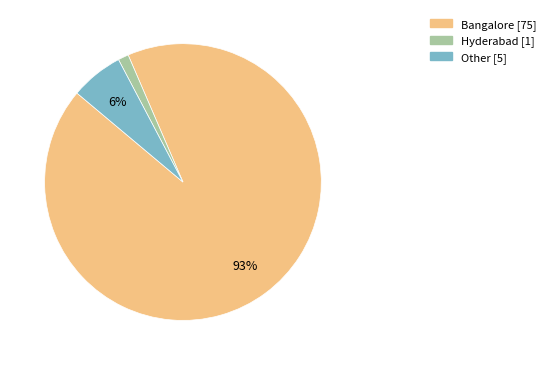

Do Other and Bangalore together represent more than half of the pie?

Yes